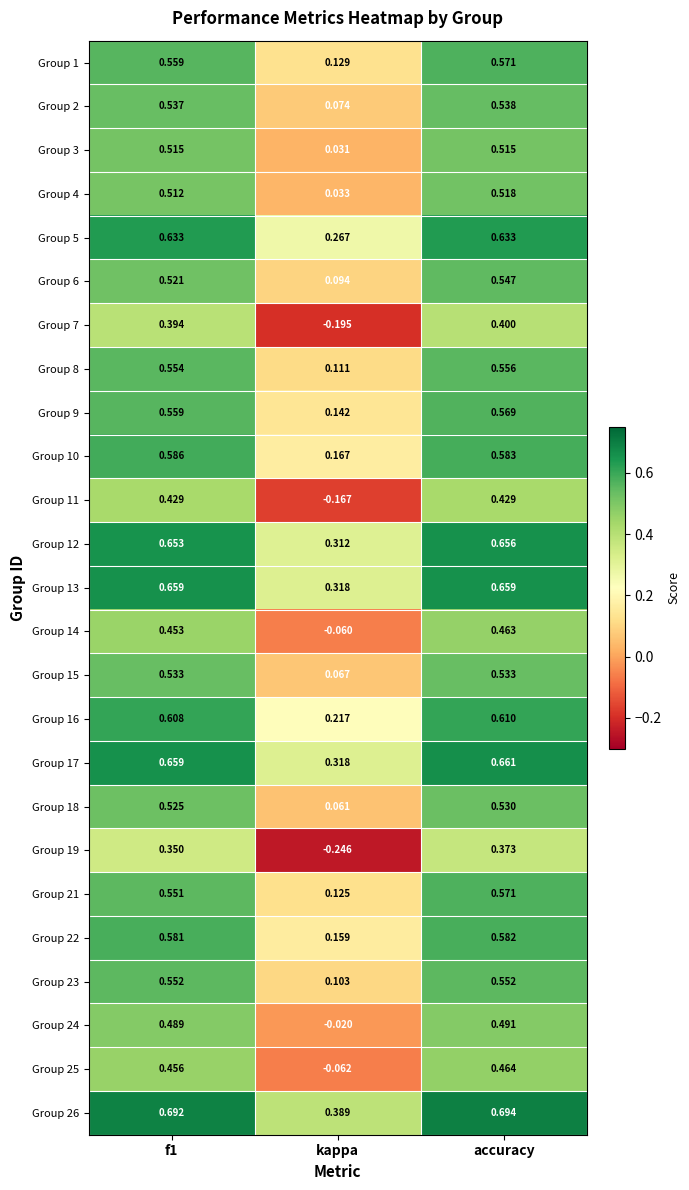

At which category is the sum across all series the highest?

accuracy